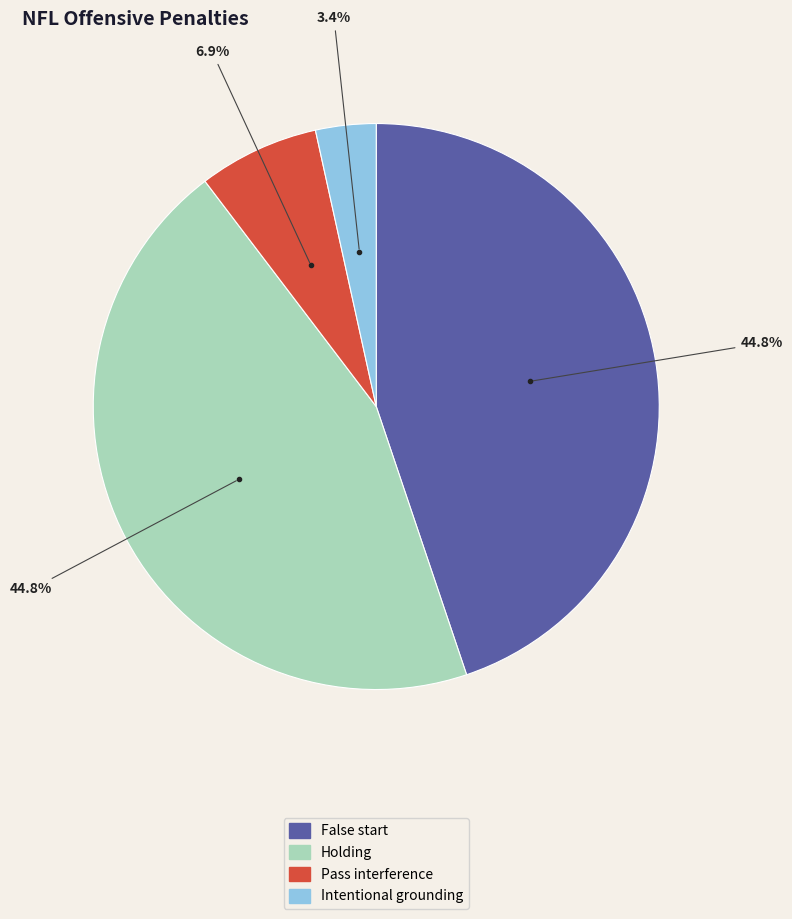

Does any single category account for the majority?

No